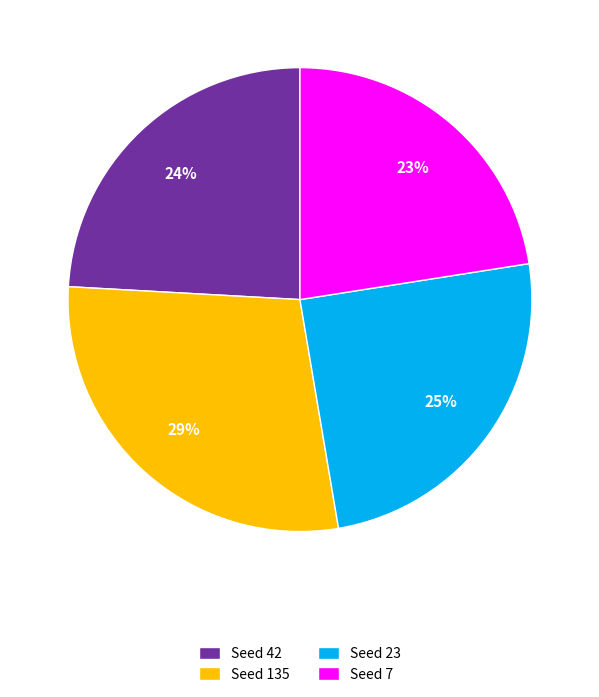

The Seed 7 slice represents 37% of the pie. True or false?

False